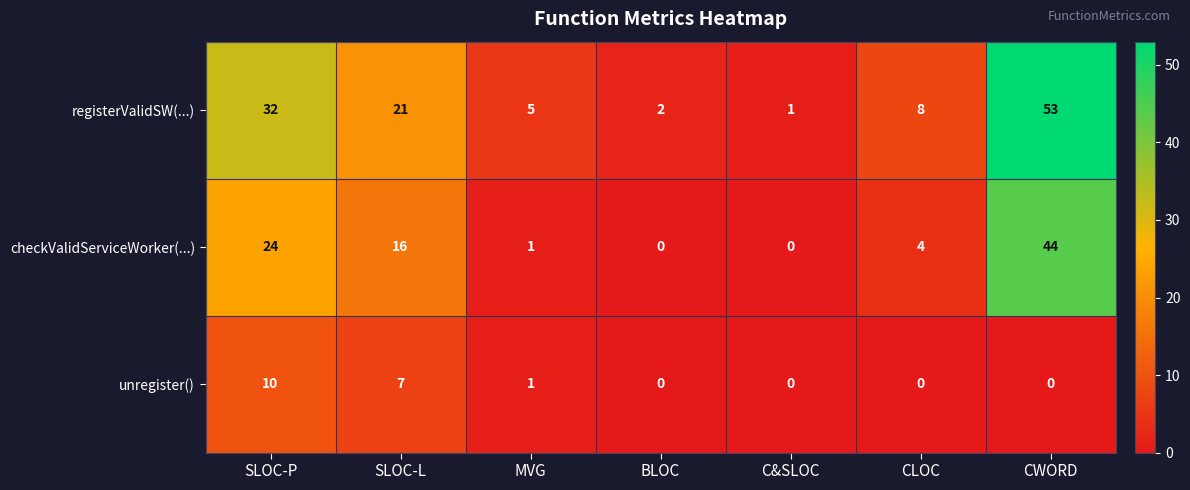

The value of unregister() at CWORD is 3. True or false?

False